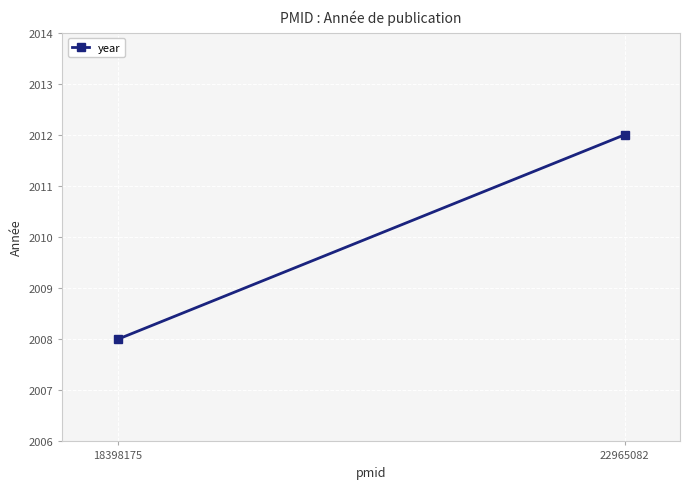

Which label corresponds to the smallest value in the chart?

18398175